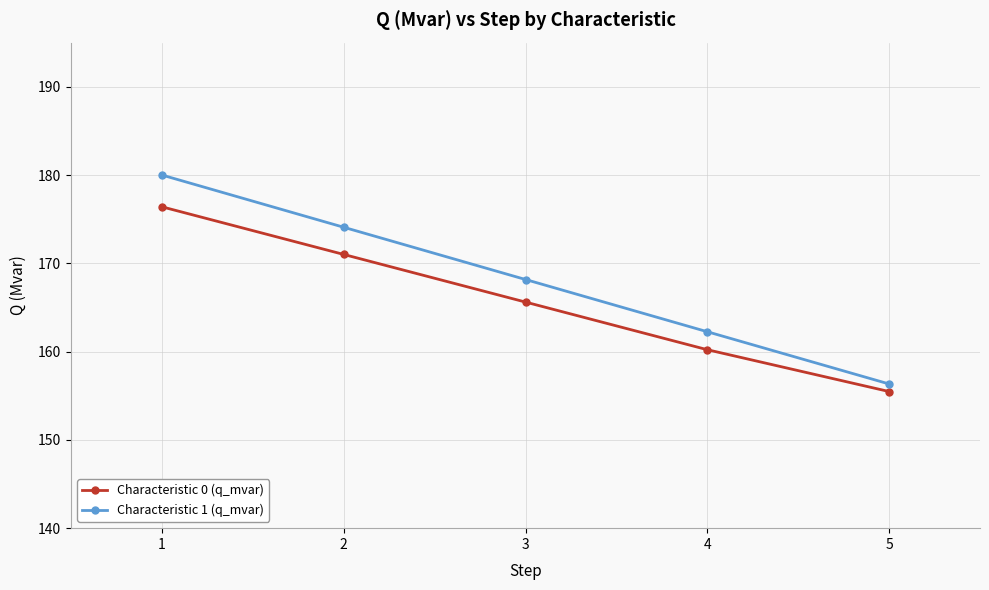

What is the minimum value for Characteristic 0 (q_mvar)?

155.5